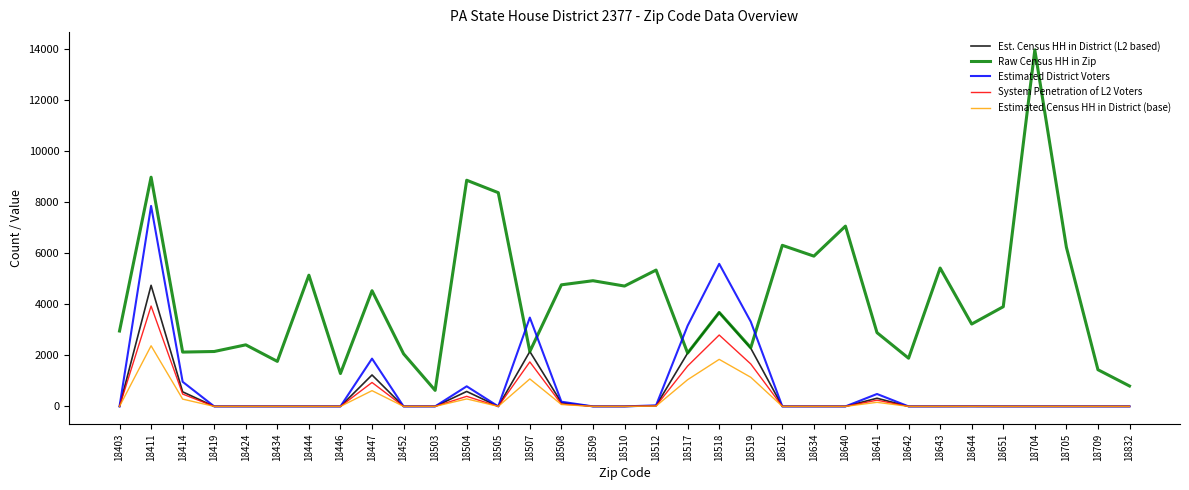

True or false: Estimated Census HH in District (base) and Raw Census HH in Zip intersect in this chart.

False